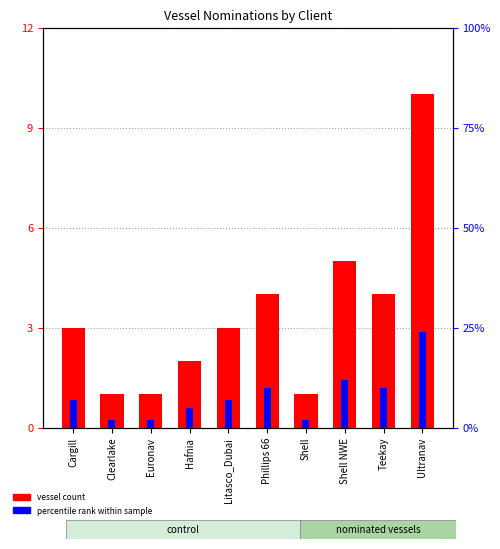

Reading left to right, list all the values displayed in this chart.

vessel count: Cargill=3	Clearlake=1	Euronav=1	Hafnia=2	Litasco_Dubai=3	Phillips 66=4	Shell=1	Shell NWE=5	Teekay=4	Ultranav=10
percentile rank within sample: Cargill=7	Clearlake=2	Euronav=2	Hafnia=5	Litasco_Dubai=7	Phillips 66=10	Shell=2	Shell NWE=12	Teekay=10	Ultranav=24